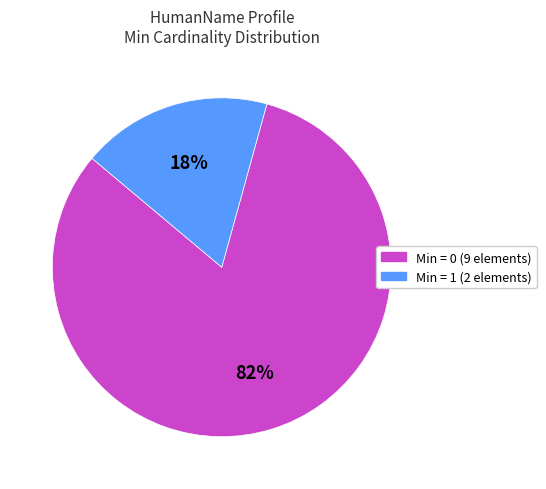

To the nearest percent, what is the average slice percentage?

50%